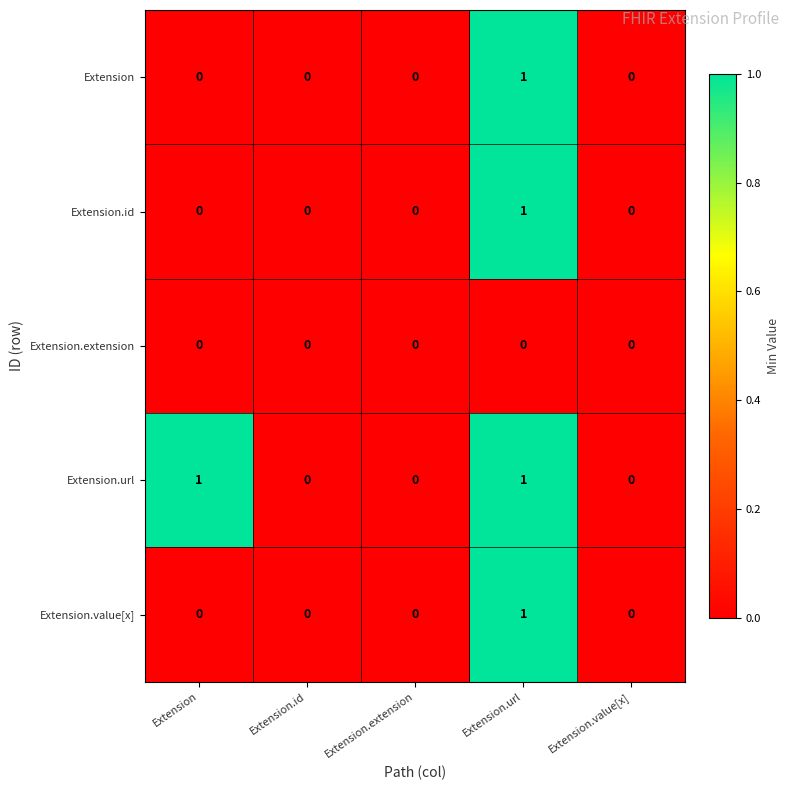

Which category has the highest value in the Extension.id series?

Extension.url